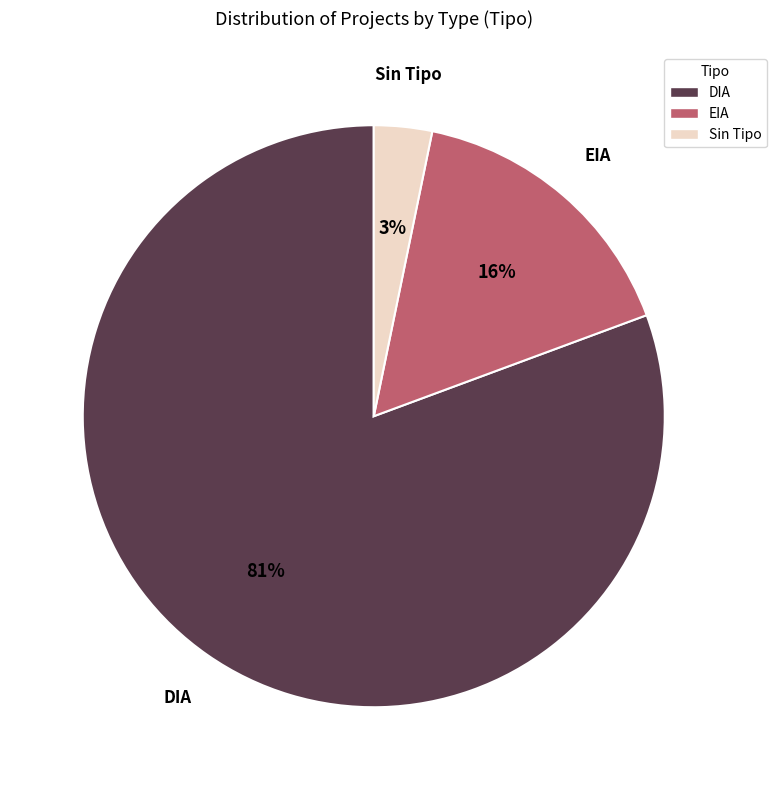

Is there any slice that represents more than half of the pie?

Yes